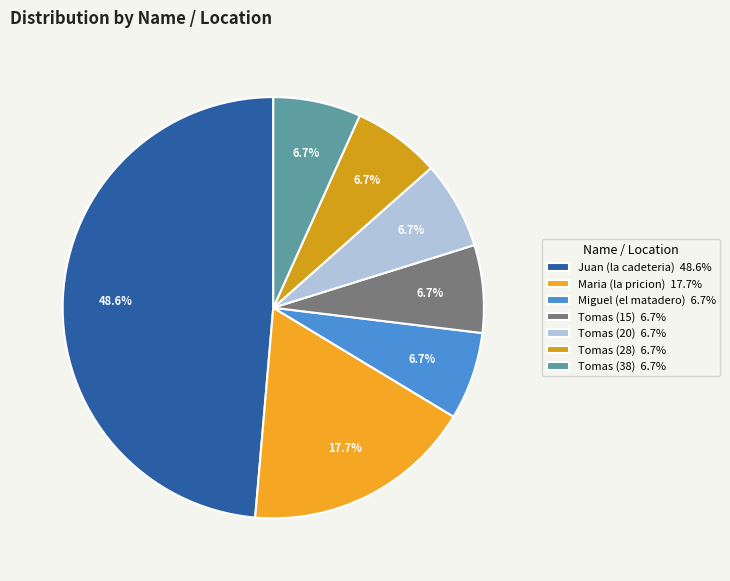

What percentage do Tomas (28) and Maria (la pricion) together represent?

24.5%